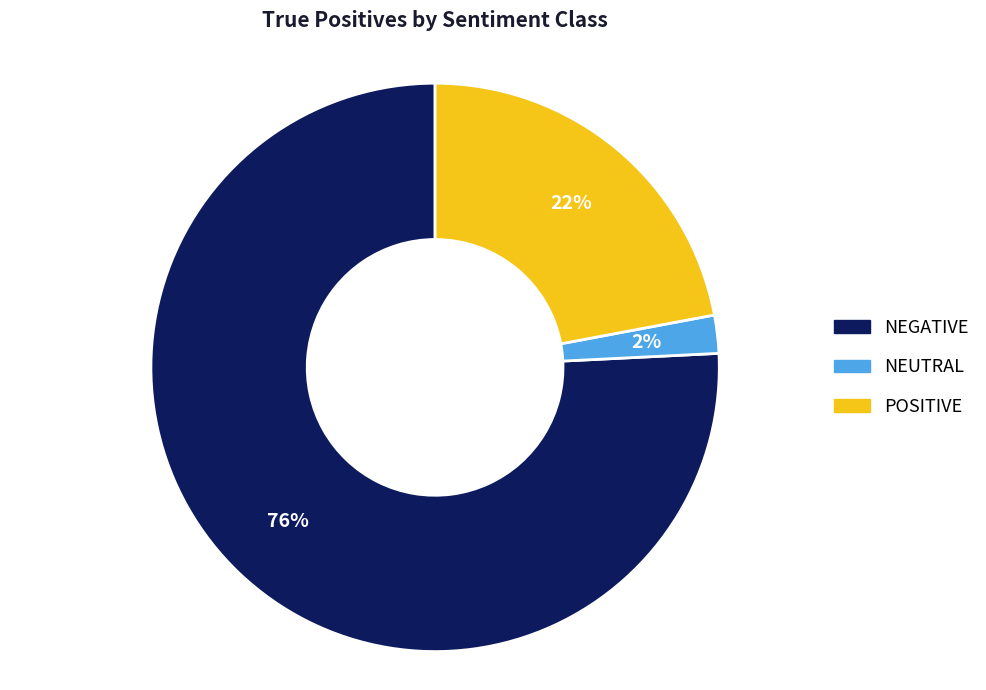

Rank the categories by value from lowest to highest.

NEUTRAL, POSITIVE, NEGATIVE